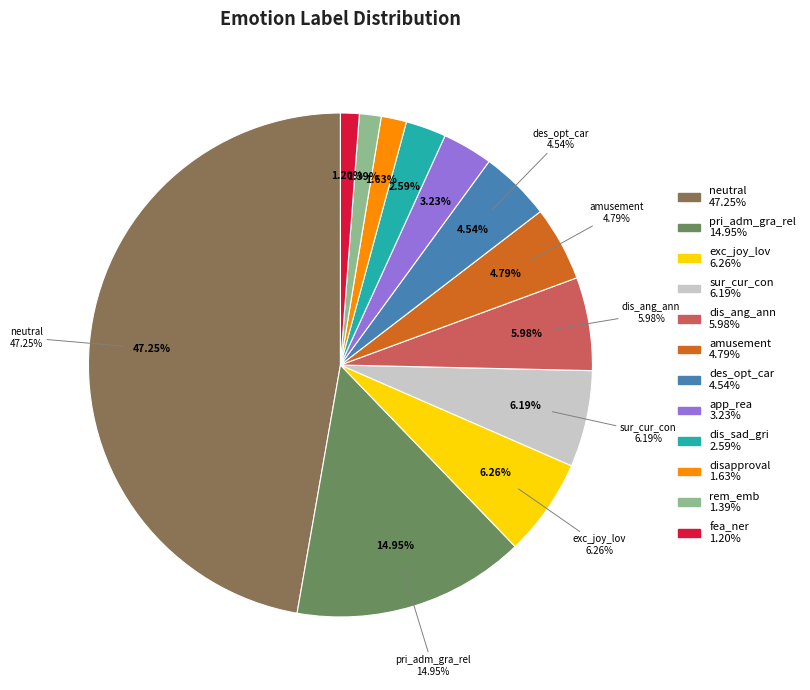

What percentage do fea_ner and disapproval together represent?

2.8%